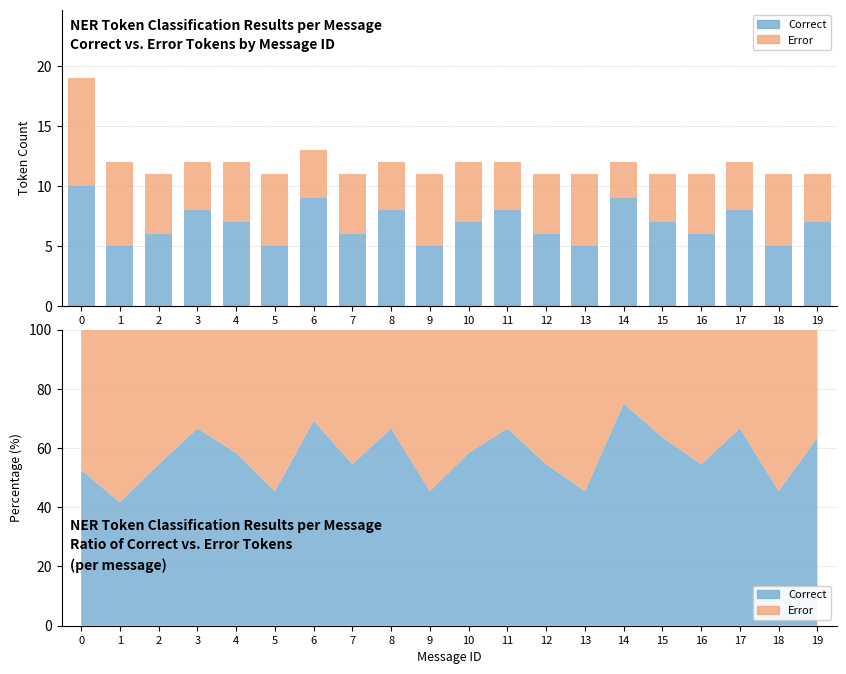

Reading right to left, extract all data points from this chart.

Correct: 7	5	8	6	7	9	5	6	8	7	5	8	6	9	5	7	8	6	5	10
Error: 4	6	4	5	4	3	6	5	4	5	6	4	5	4	6	5	4	5	7	9